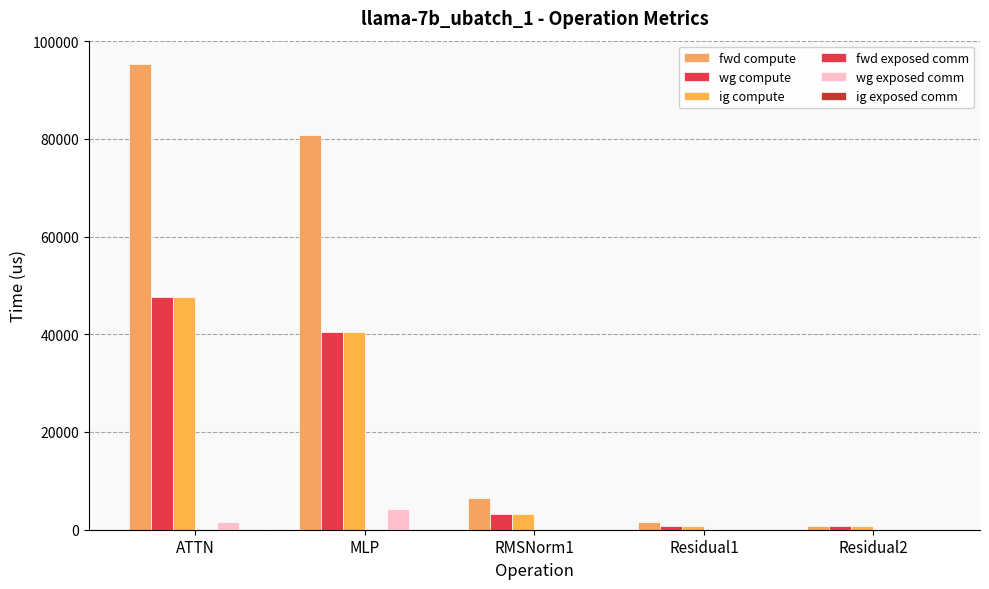

At which category is the sum across all series the highest?

ATTN